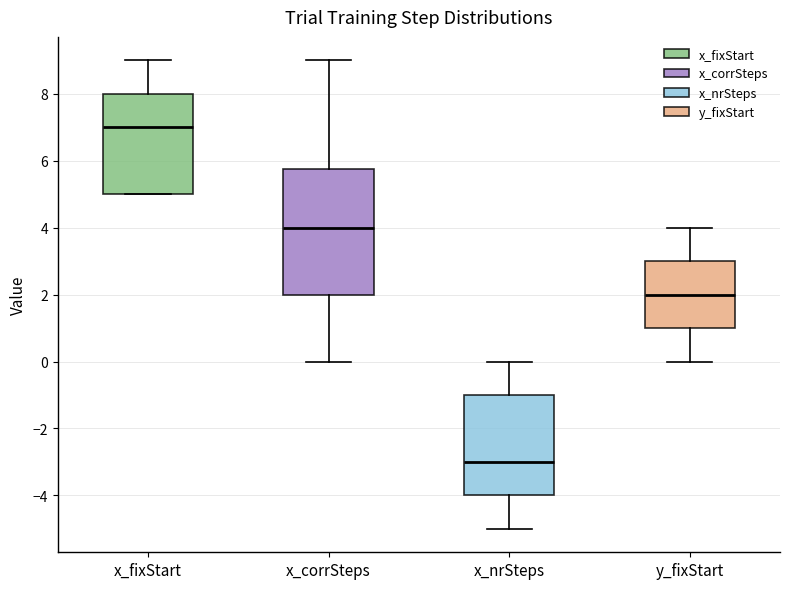

Reading left to right, transcribe this box plot: for each box, give where its median line is, the range the box spans, and where its two whiskers end, as read against the y-axis. The values are not printed on the chart, so give them approximately, as read against the axis.

x_fixStart: median 7.0, box 5.0 to 8.0, whiskers 5.0 to 9.0
x_corrSteps: median 4.0, box 2.0 to 5.8, whiskers 0.0 to 9.0
x_nrSteps: median -3.0, box -4.0 to -1.0, whiskers -5.0 to 0.0
y_fixStart: median 2.0, box 1.0 to 3.0, whiskers 0.0 to 4.0